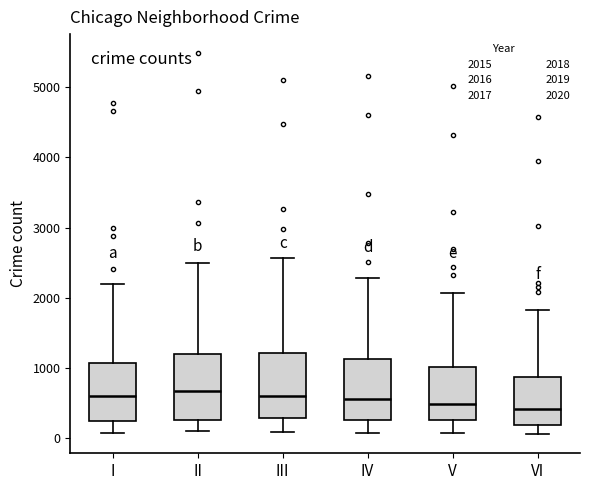

Reading left to right, transcribe this box plot: for each box, give where its median line is, the range the box spans, and where its two whiskers end, as read against the y-axis. The values are not printed on the chart, so give them approximately, as read against the axis.

I: median 600, box 300 to 1100, whiskers 100 to 2200
II: median 700, box 300 to 1200, whiskers 100 to 2500
III: median 600, box 300 to 1200, whiskers 100 to 2600
IV: median 600, box 300 to 1100, whiskers 100 to 2300
V: median 500, box 300 to 1000, whiskers 100 to 2100
VI: median 400, box 200 to 900, whiskers 100 to 1800